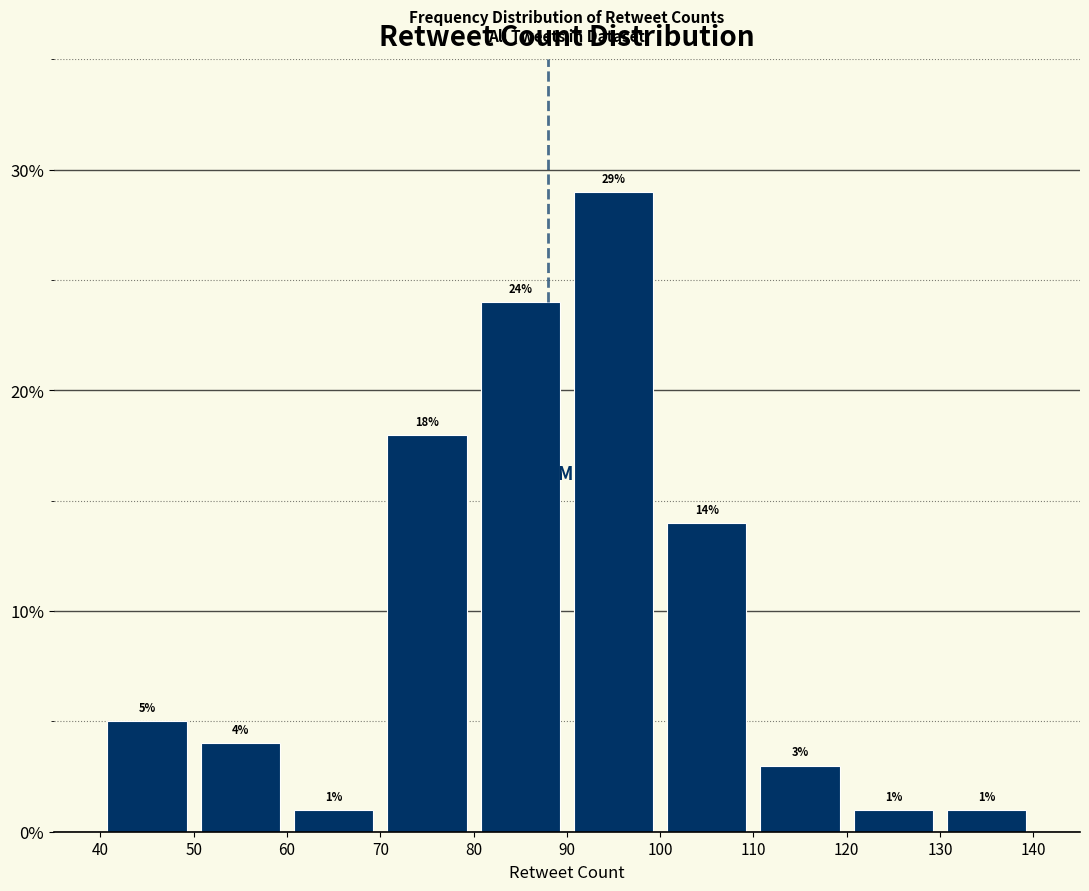

Reading left to right, transcribe this chart: for each bar, give the range it covers on the x-axis and its height.

40 to 50: 5
50 to 60: 4
60 to 70: 1
70 to 80: 18
80 to 90: 24
90 to 100: 29
100 to 110: 14
110 to 120: 3
120 to 130: 1
130 to 140: 1